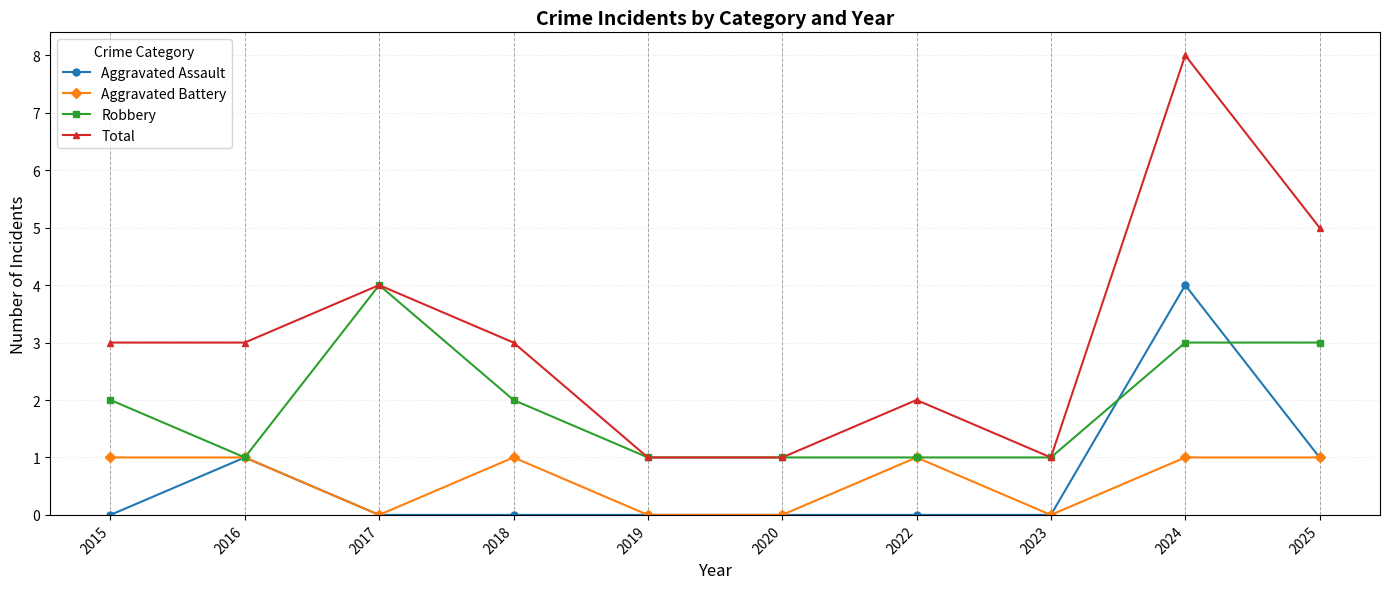

Reading left to right, extract all data points from this chart.

Aggravated Assault: 0	1	0	0	0	0	0	0	4	1
Aggravated Battery: 1	1	0	1	0	0	1	0	1	1
Robbery: 2	1	4	2	1	1	1	1	3	3
Total: 3	3	4	3	1	1	2	1	8	5